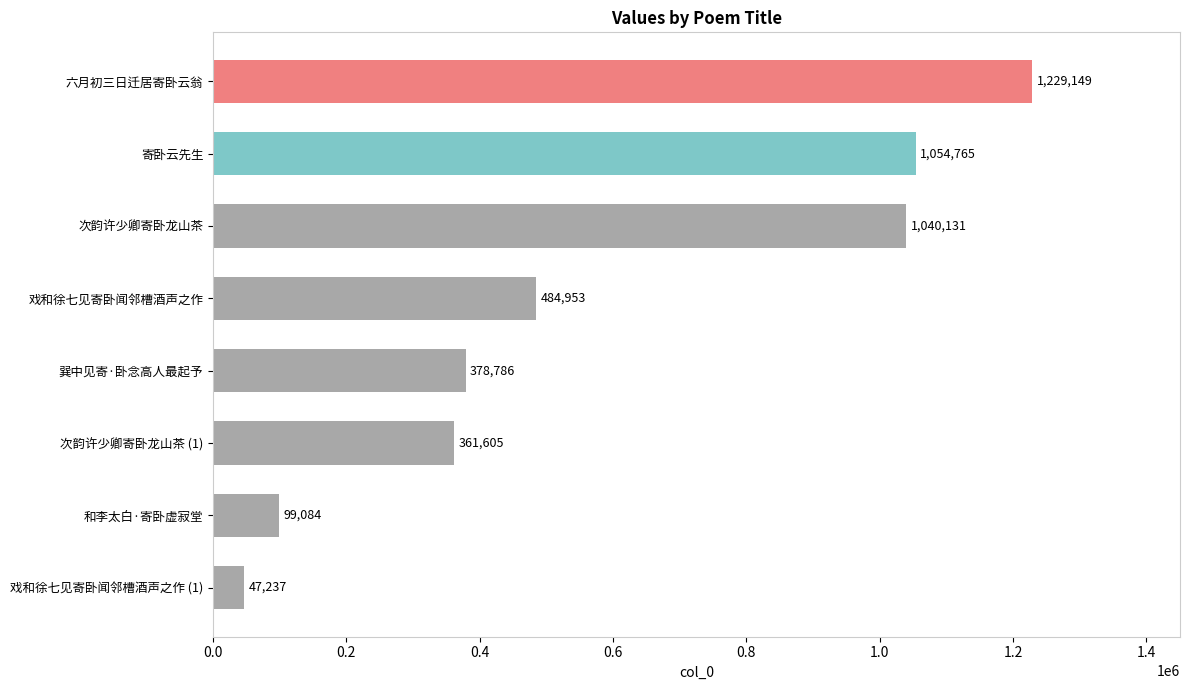

Is it true that the value at 戏和徐七见寄卧闻邻槽酒声之作 (1) is 47237?

True